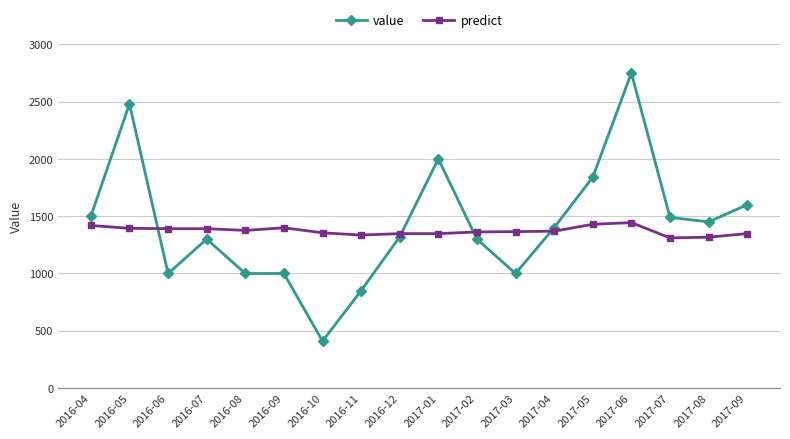

At which category does value reach its first local peak?

2016-05